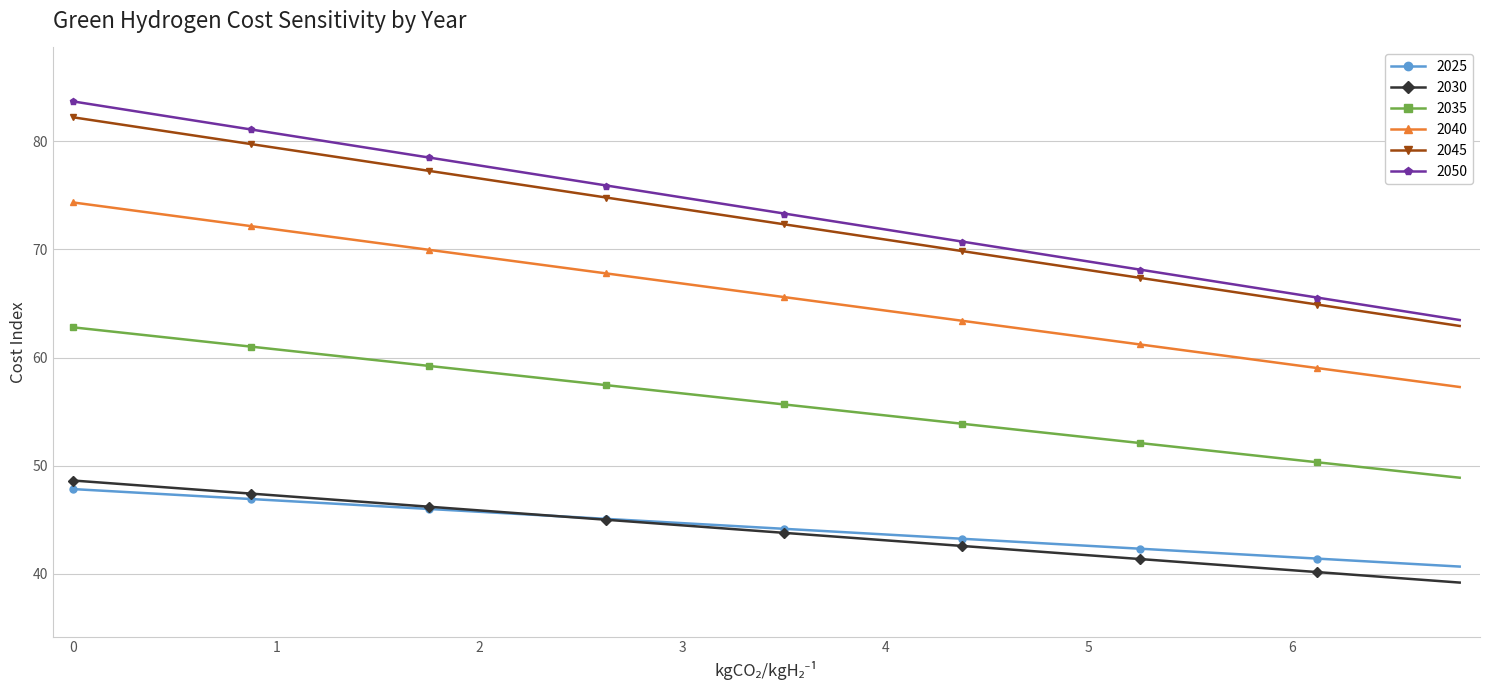

What is the maximum value for 2050?

83.7